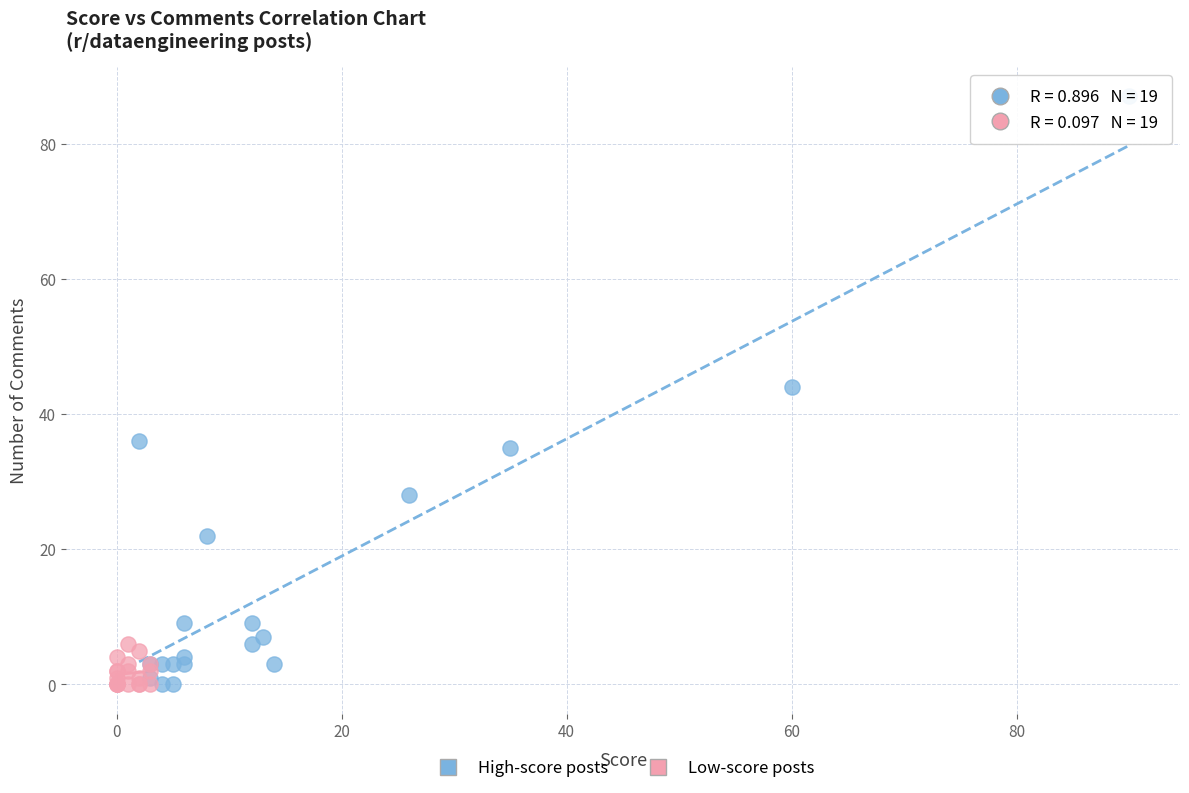

What are all the series names shown in the legend?

High-score posts, Low-score posts